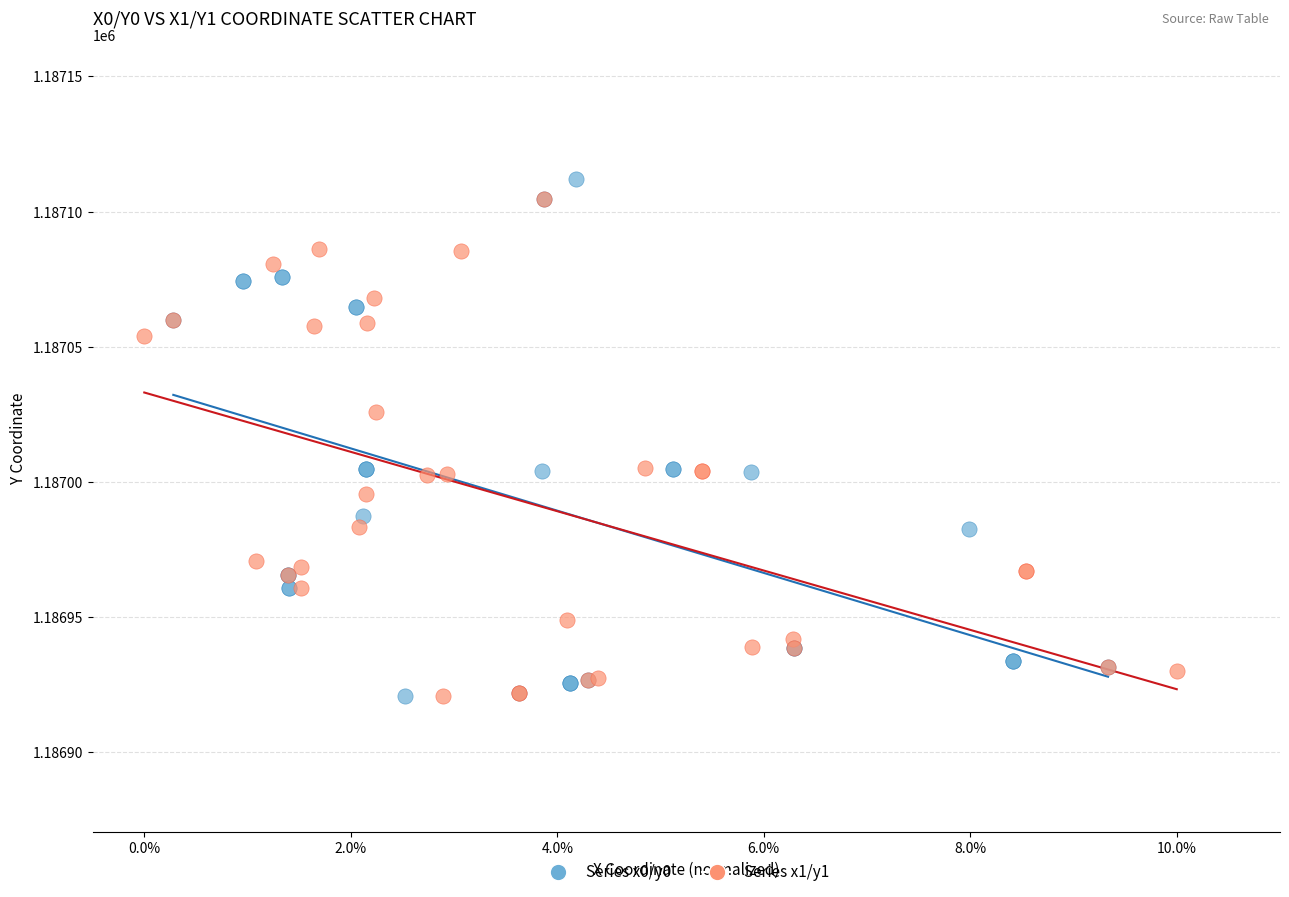

Which series has the widest spread of Y values?

Series x0/y0